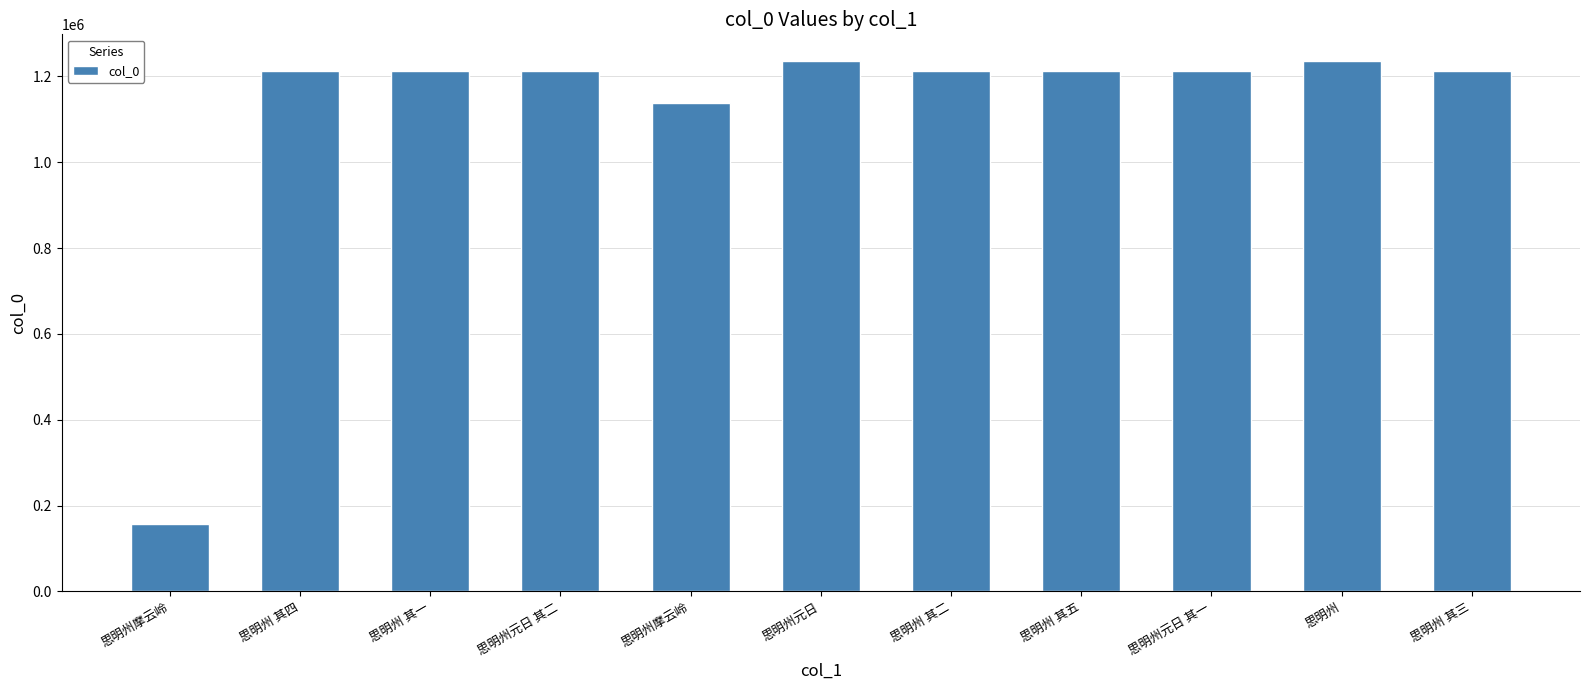

Is it true that the value at 思明州 其三 is 1213602?

True